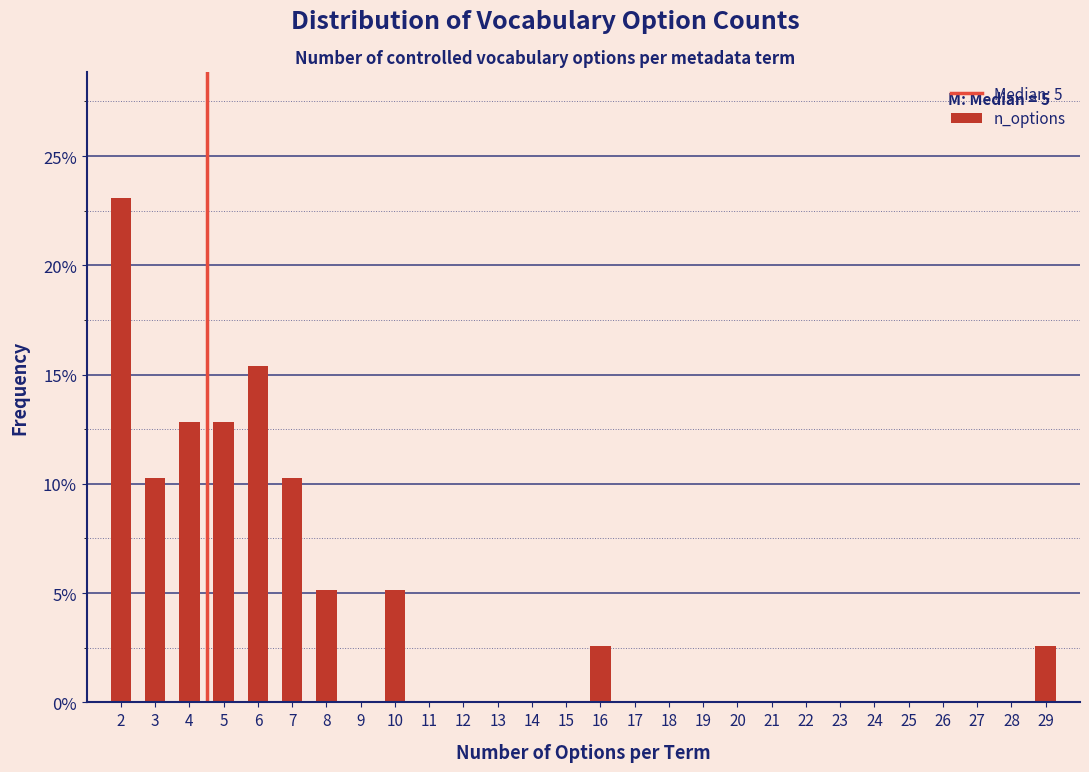

Reading right to left, extract all data points from this chart.

29=2.6	28=0.0	27=0.0	26=0.0	25=0.0	24=0.0	23=0.0	22=0.0	21=0.0	20=0.0	19=0.0	18=0.0	17=0.0	16=2.6	15=0.0	14=0.0	13=0.0	12=0.0	11=0.0	10=5.1	9=0.0	8=5.1	7=10.3	6=15.4	5=12.8	4=12.8	3=10.3	2=23.1